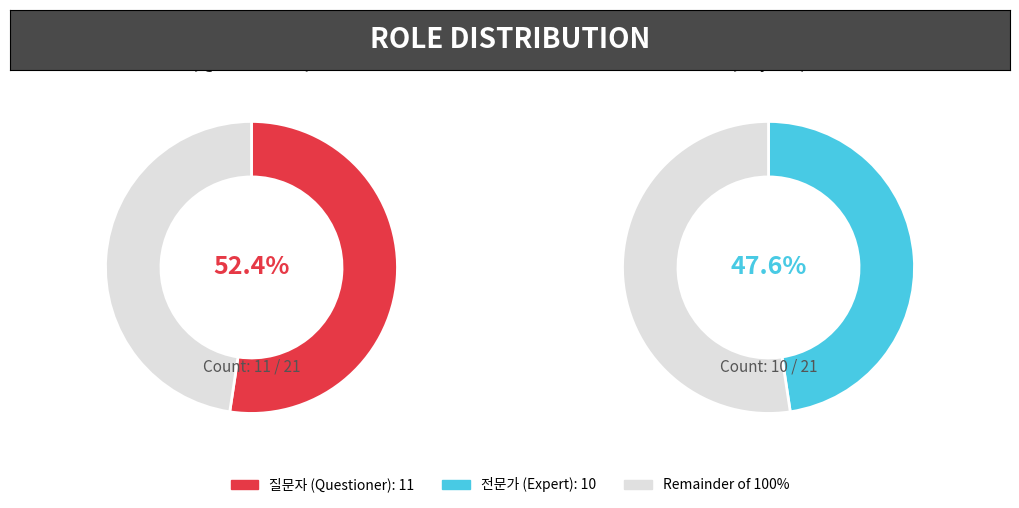

To the nearest percent, what is the difference between the largest and smallest slice percentages?

5%